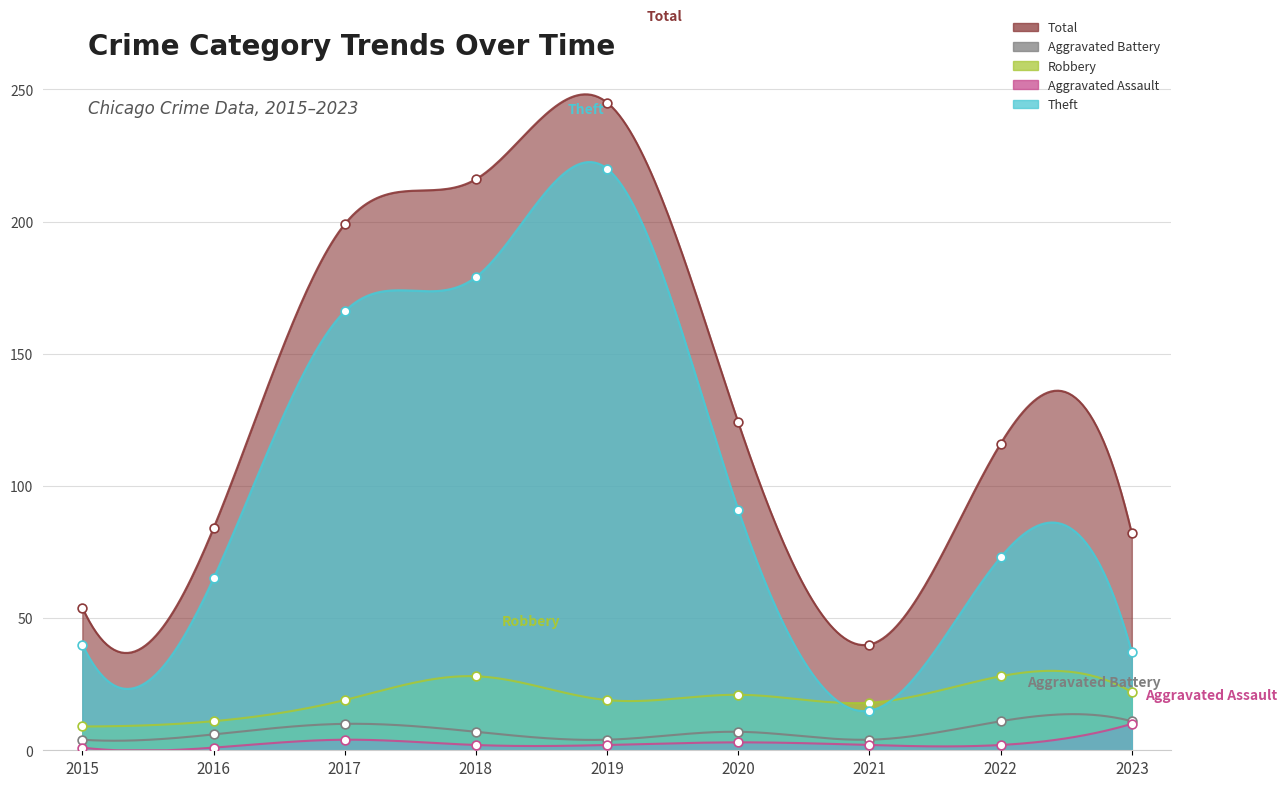

What is the total value across all series at 2018?

432